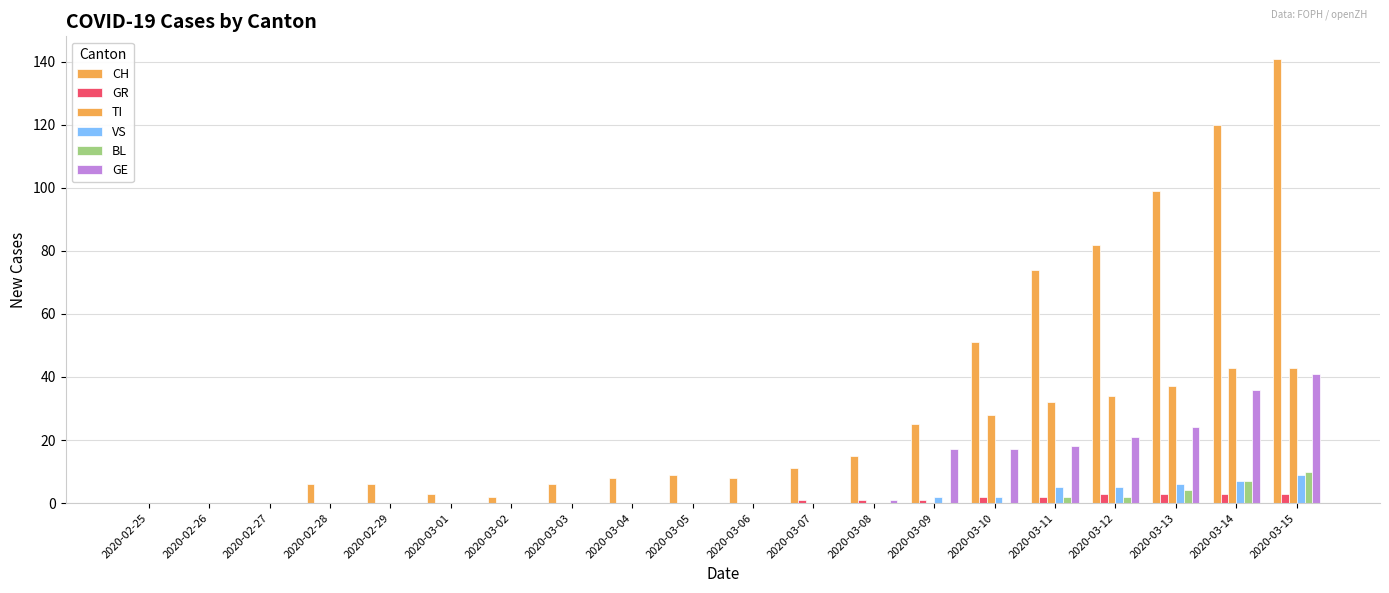

How many groups of bars are there?

20